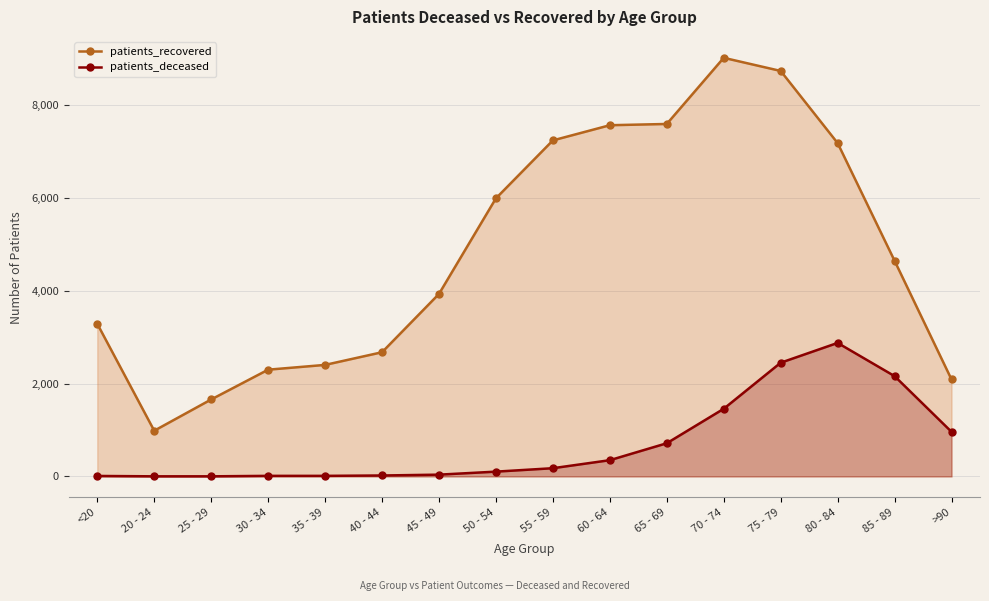

What are all the series names shown in the legend?

patients_recovered, patients_deceased